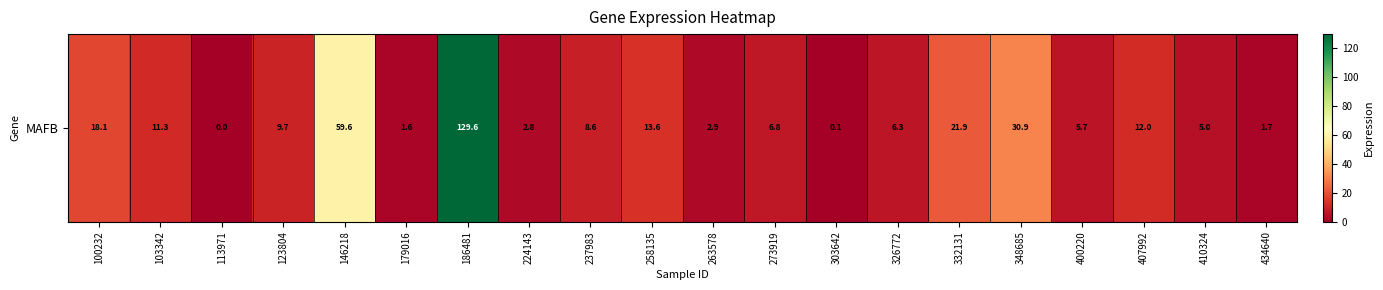

Reading left to right, list all the values displayed in this chart.

100232=18.1	103342=11.3	113971=0.0	123804=9.7	146218=59.6	179016=1.6	186481=129.6	224143=2.8	237983=8.6	258135=13.6	263578=2.9	273919=6.8	303642=0.1	326772=6.3	332131=21.9	348685=30.9	400220=5.7	407992=12.0	410324=5.0	434640=1.7